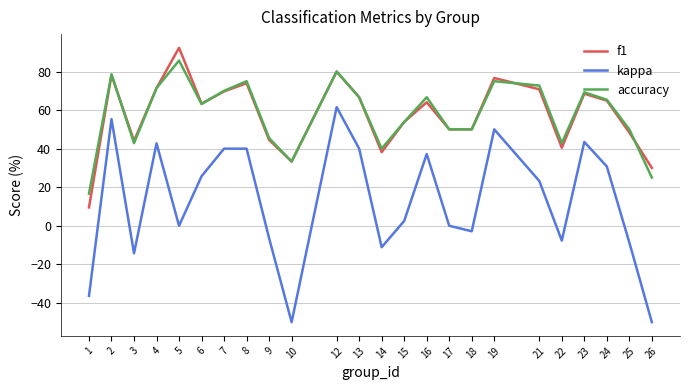

At which category does the chart reach its peak across all series?

5